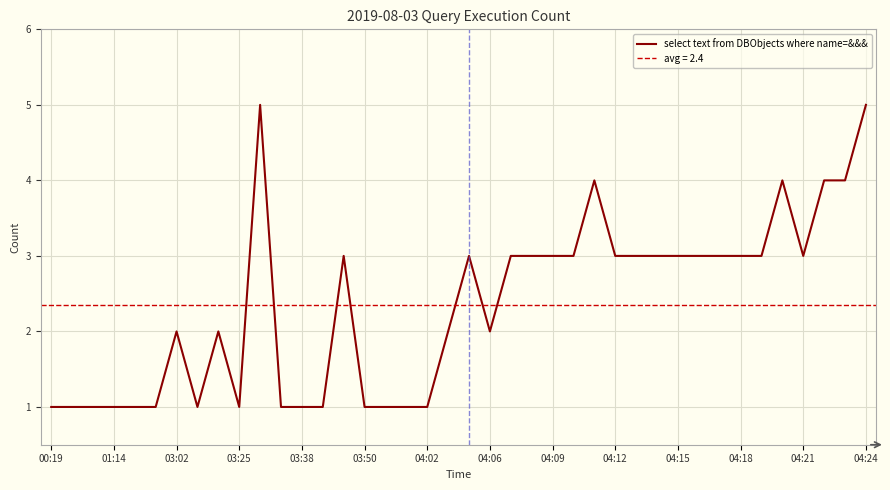

The value of select text from DBObjects where name=&&& at 03:38 is 2. True or false?

False